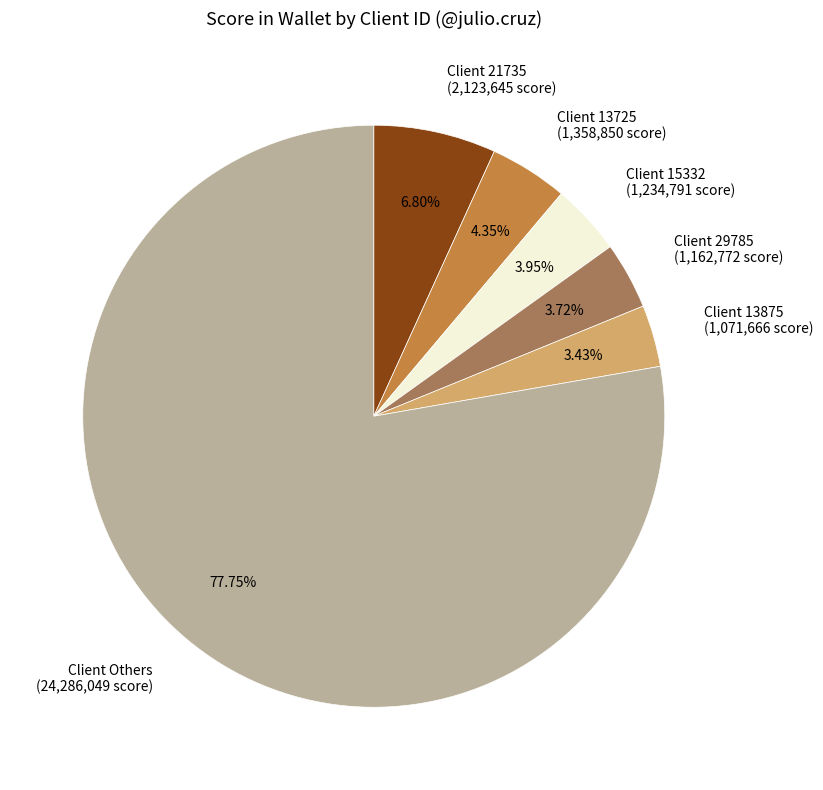

How many segments does this pie chart have?

6